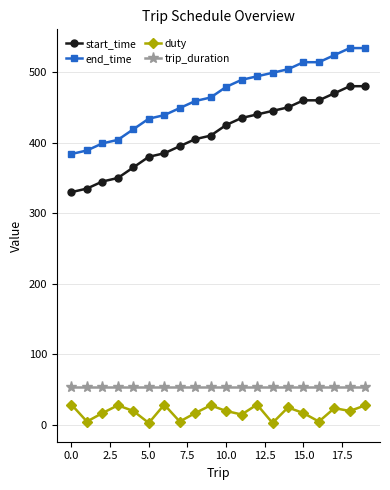

True or false: duty and start_time cross at least once.

False